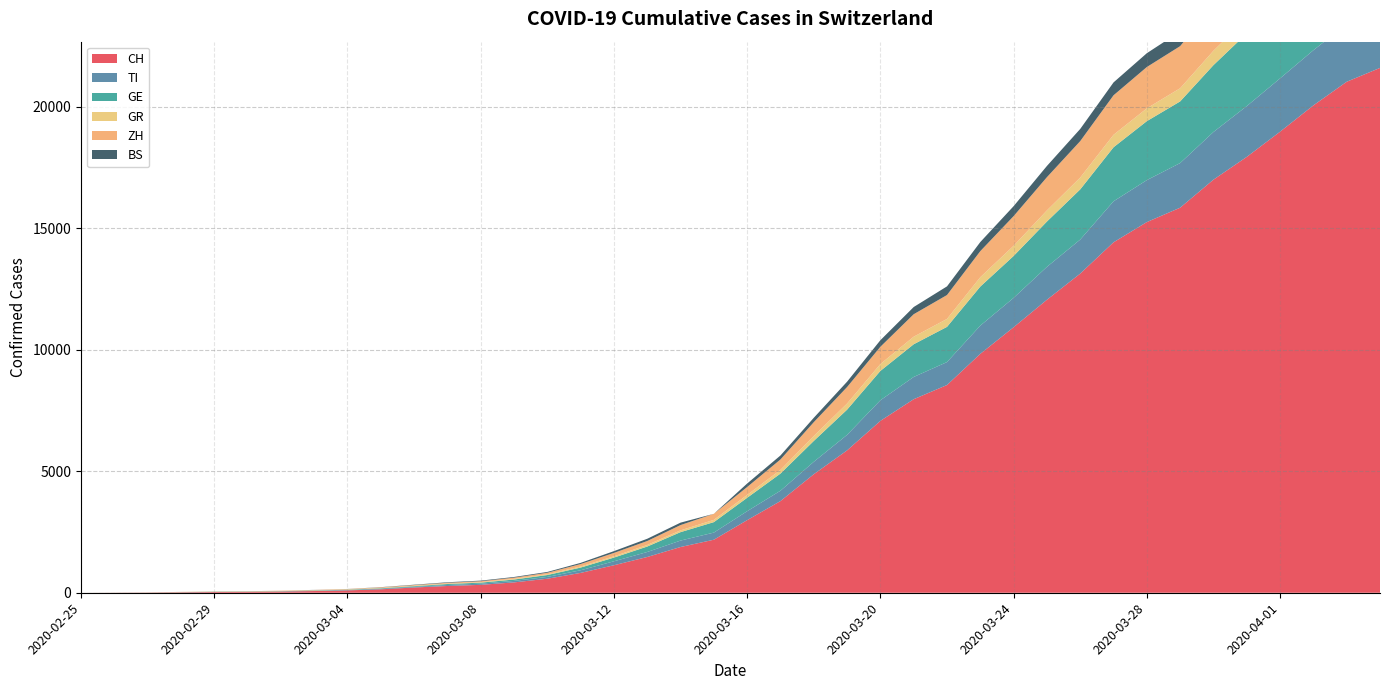

Reading right to left, transcribe all the data shown in this chart.

CH: 2020-04-04=21605	2020-04-03=21035	2020-04-02=20062	2020-04-01=18979	2020-03-31=17942	2020-03-30=17005	2020-03-29=15851	2020-03-28=15259	2020-03-27=14426	2020-03-26=13138	2020-03-25=12061	2020-03-24=10930	2020-03-23=9835	2020-03-22=8551	2020-03-21=7967	2020-03-20=7075	2020-03-19=5861	2020-03-18=4879	2020-03-17=3774	2020-03-16=2989	2020-03-15=2183	2020-03-14=1883	2020-03-13=1472	2020-03-12=1132	2020-03-11=817	2020-03-10=577	2020-03-09=426	2020-03-08=325	2020-03-07=278	2020-03-06=216	2020-03-05=141	2020-03-04=97	2020-03-03=70	2020-03-02=50	2020-03-01=36	2020-02-29=30	2020-02-28=20	2020-02-27=8	2020-02-26=4	2020-02-25=0
TI: 2020-04-04=2442	2020-04-03=2377	2020-04-02=2271	2020-04-01=2195	2020-03-31=2091	2020-03-30=1962	2020-03-29=1837	2020-03-28=1727	2020-03-27=1688	2020-03-26=1401	2020-03-25=1354	2020-03-24=1209	2020-03-23=1162	2020-03-22=945	2020-03-21=916	2020-03-20=849	2020-03-19=638	2020-03-18=511	2020-03-17=426	2020-03-16=368	2020-03-15=293	2020-03-14=265	2020-03-13=206	2020-03-12=163	2020-03-11=108	2020-03-10=75	2020-03-09=61	2020-03-08=49	2020-03-07=41	2020-03-06=28	2020-03-05=25	2020-03-04=13	2020-03-03=8	2020-03-02=4	2020-03-01=2	2020-02-29=2	2020-02-28=1	2020-02-27=1	2020-02-26=1	2020-02-25=0
GE: 2020-04-04=3805	2020-04-03=3667	2020-04-02=3458	2020-04-01=3171	2020-03-31=2994	2020-03-30=2753	2020-03-29=2538	2020-03-28=2428	2020-03-27=2224	2020-03-26=2066	2020-03-25=1866	2020-03-24=1725	2020-03-23=1607	2020-03-22=1449	2020-03-21=1346	2020-03-20=1208	2020-03-19=1038	2020-03-18=859	2020-03-17=706	2020-03-16=552	2020-03-15=431	2020-03-14=347	2020-03-13=224	2020-03-12=152	2020-03-11=111	2020-03-10=77	2020-03-09=57	2020-03-08=42	2020-03-07=40	2020-03-06=27	2020-03-05=18	2020-03-04=15	2020-03-03=14	2020-03-02=11	2020-03-01=10	2020-02-29=9	2020-02-28=5	2020-02-27=1	2020-02-26=1	2020-02-25=0
GR: 2020-04-04=680	2020-04-03=678	2020-04-02=655	2020-04-01=635	2020-03-31=617	2020-03-30=591	2020-03-29=542	2020-03-28=527	2020-03-27=513	2020-03-26=487	2020-03-25=458	2020-03-24=419	2020-03-23=386	2020-03-22=327	2020-03-21=311	2020-03-20=283	2020-03-19=252	2020-03-18=204	2020-03-17=152	2020-03-16=118	2020-03-15=93	2020-03-14=73	2020-03-13=65	2020-03-12=53	2020-03-11=44	2020-03-10=32	2020-03-09=28	2020-03-08=19	2020-03-07=18	2020-03-06=16	2020-03-05=15	2020-03-04=13	2020-03-03=10	2020-03-02=9	2020-03-01=6	2020-02-29=6	2020-02-28=6	2020-02-27=2	2020-02-26=2	2020-02-25=0
ZH: 2020-04-04=2461	2020-04-03=2428	2020-04-02=2300	2020-04-01=2136	2020-03-31=1947	2020-03-30=1859	2020-03-29=1733	2020-03-28=1701	2020-03-27=1627	2020-03-26=1500	2020-03-25=1368	2020-03-24=1221	2020-03-23=1073	2020-03-22=984	2020-03-21=925	2020-03-20=711	2020-03-19=679	2020-03-18=568	2020-03-17=429	2020-03-16=326	2020-03-15=250	2020-03-14=218	2020-03-13=163	2020-03-12=140	2020-03-11=101	2020-03-10=62	2020-03-09=49	2020-03-08=40	2020-03-07=34	2020-03-06=29	2020-03-05=23	2020-03-04=15	2020-03-03=13	2020-03-02=10	2020-03-01=7	2020-02-29=6	2020-02-28=2	2020-02-27=2	2020-02-26=0	2020-02-25=0
BS: 2020-04-04=767	2020-04-03=754	2020-04-02=714	2020-04-01=687	2020-03-31=653	2020-03-30=617	2020-03-29=605	2020-03-28=569	2020-03-27=530	2020-03-26=501	2020-03-25=462	2020-03-24=410	2020-03-23=374	2020-03-22=356	2020-03-21=297	2020-03-20=270	2020-03-19=220	2020-03-18=181	2020-03-17=164	2020-03-16=143	2020-03-15=0	2020-03-14=100	2020-03-13=92	2020-03-12=73	2020-03-11=49	2020-03-10=33	2020-03-09=28	2020-03-08=24	2020-03-07=21	2020-03-06=15	2020-03-05=8	2020-03-04=3	2020-03-03=3	2020-03-02=1	2020-03-01=1	2020-02-29=1	2020-02-28=1	2020-02-27=1	2020-02-26=0	2020-02-25=0